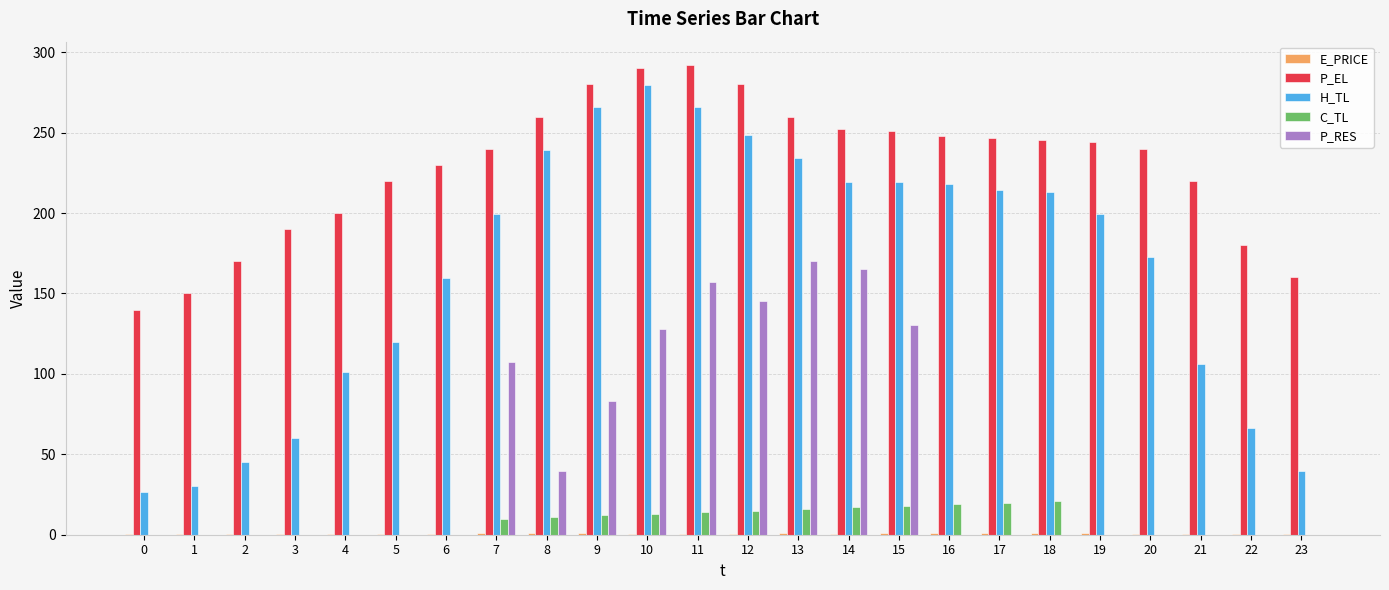

What is the greatest value displayed?

292.0